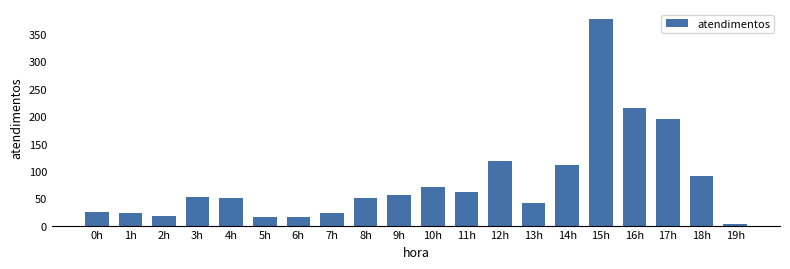

What position from the left is 9h?

10